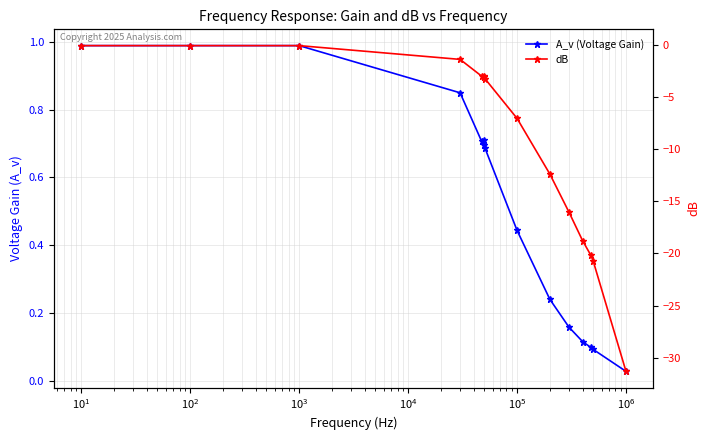

True or false: A_v (Voltage Gain) and dB intersect in this chart.

False